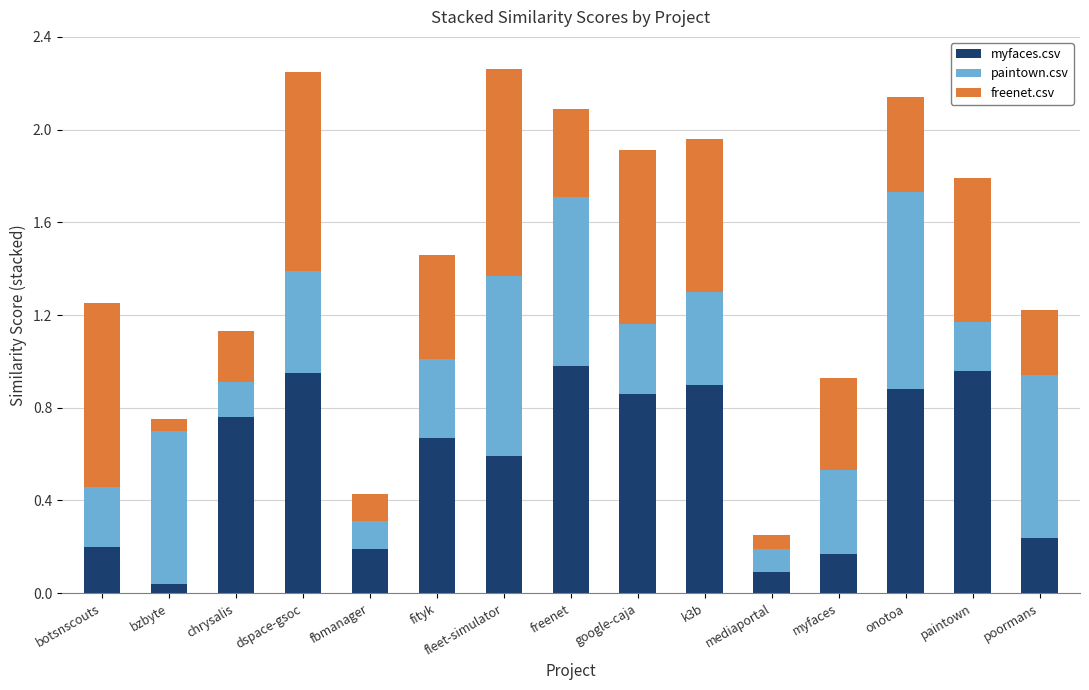

Is it true that myfaces.csv equals 0.9 at dspace-gsoc?

True